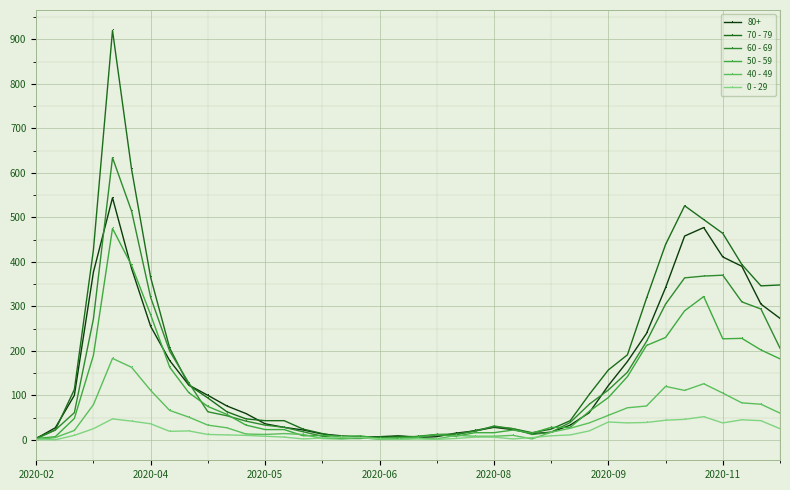

What is the difference between the maximum and second lowest values in the 60 - 69 series?

631